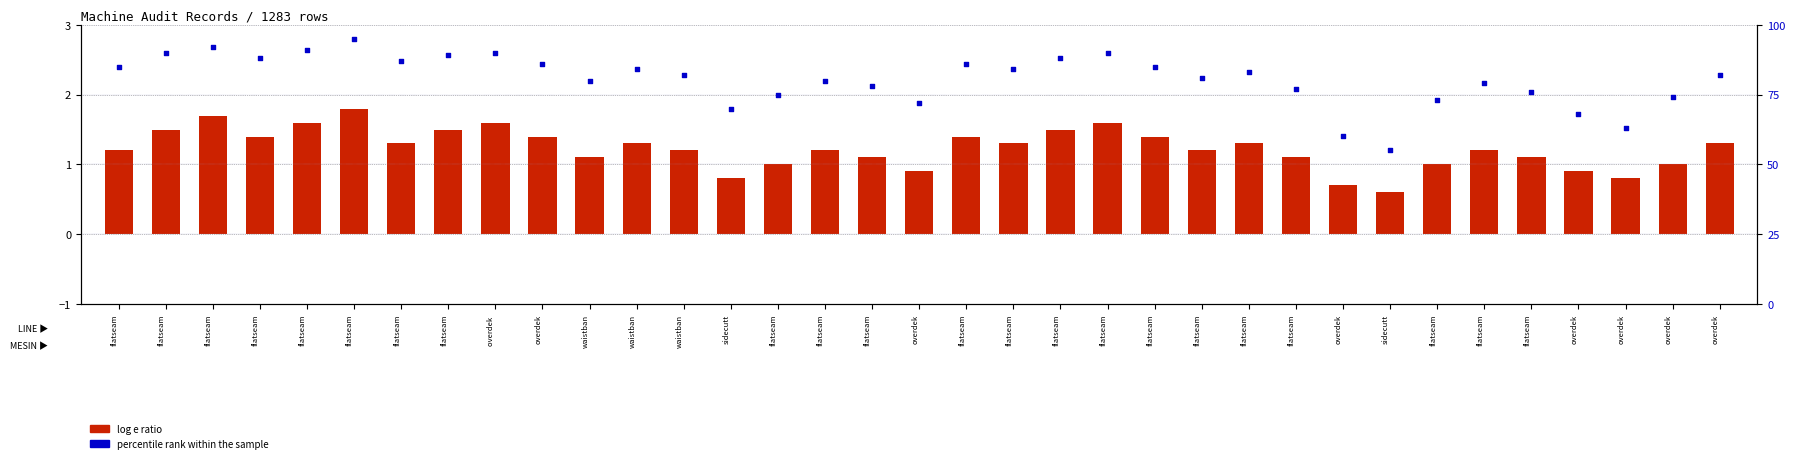

Which series has the widest spread of Y values?

percentile rank within the sample